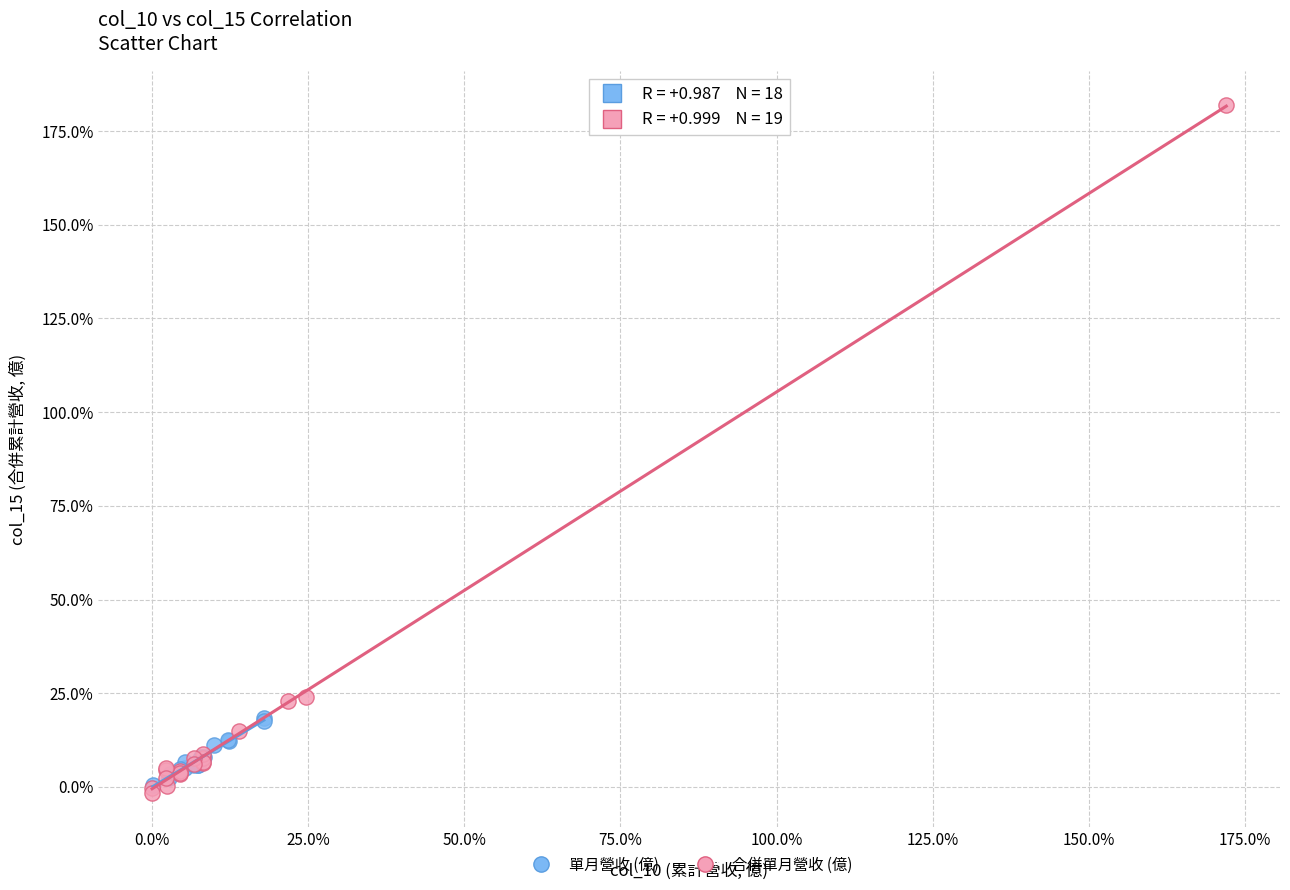

Which series reaches the maximum Y coordinate?

合併單月營收 (億)